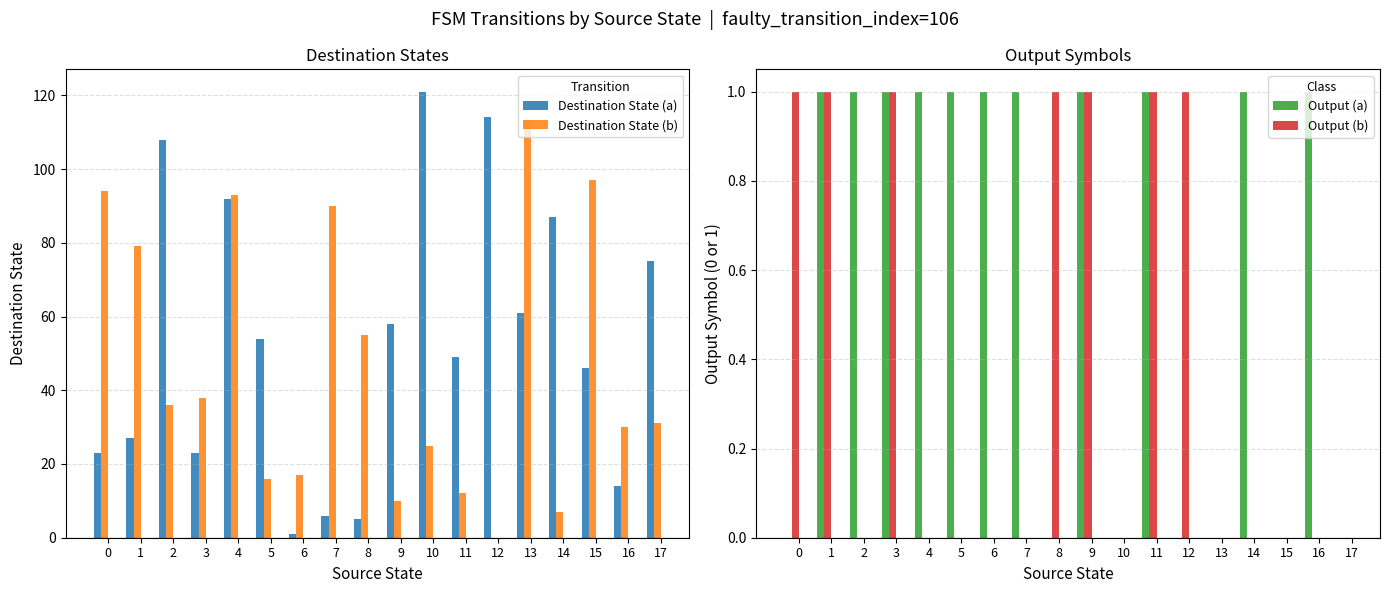

Which category has the lowest value in the Destination State (b) series?

12